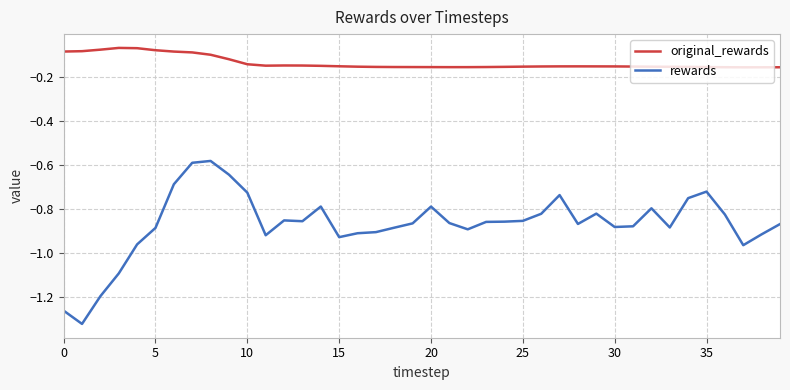

What are all the series names shown in the legend?

original_rewards, rewards